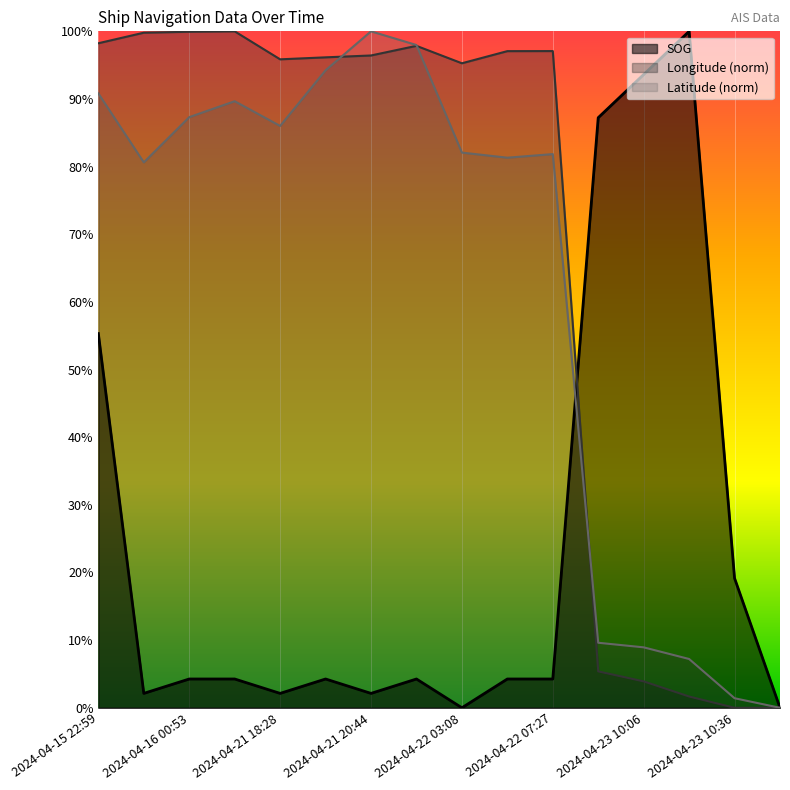

What is the label of the 8th point from the right?

2024-04-22 03:08